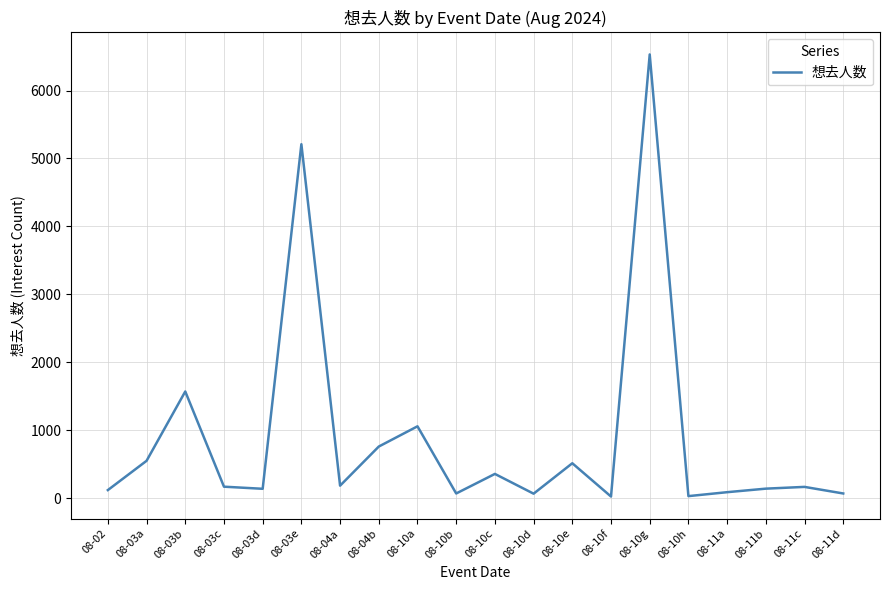

What is the greatest value displayed?

6532